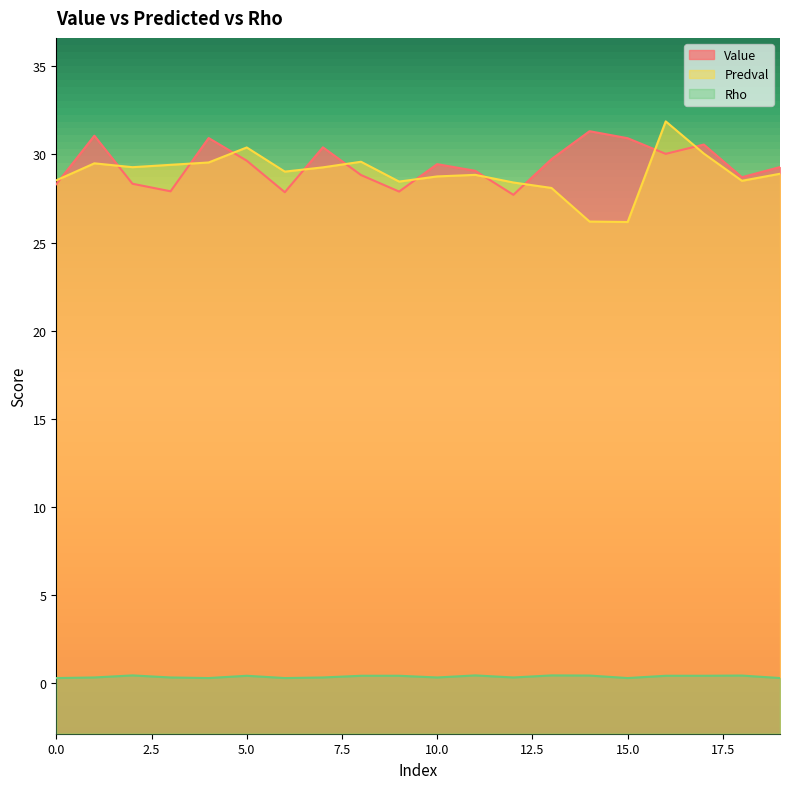

Rank the series by their maximum value, from lowest to highest.

Rho, Value, Predval